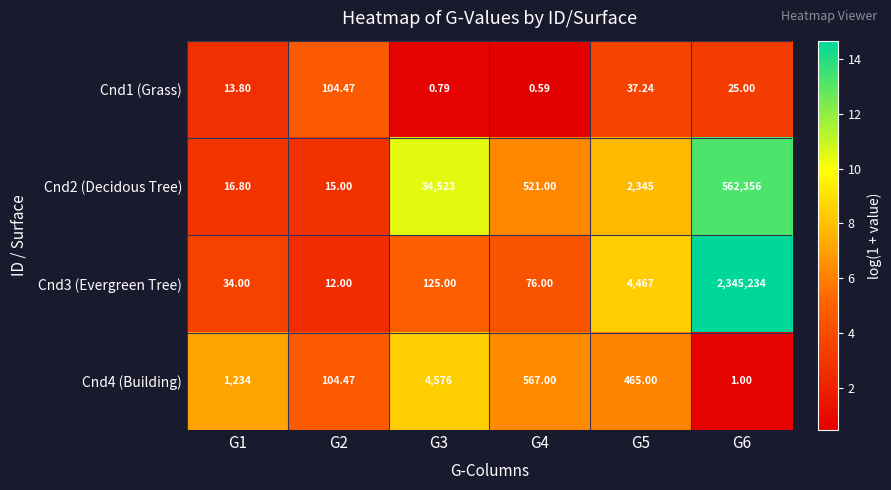

At which category does the chart reach its peak across all series?

G6